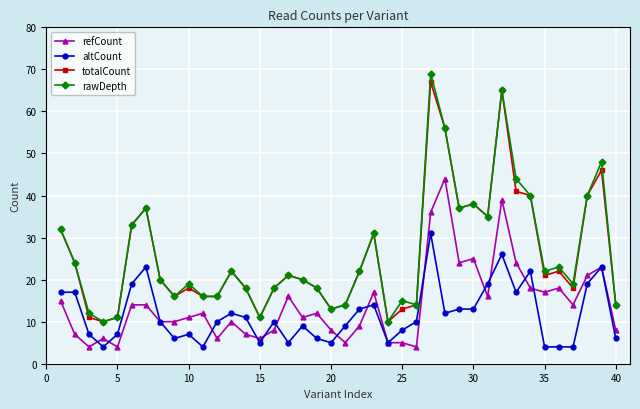

What is the highest value of the refCount series?

44